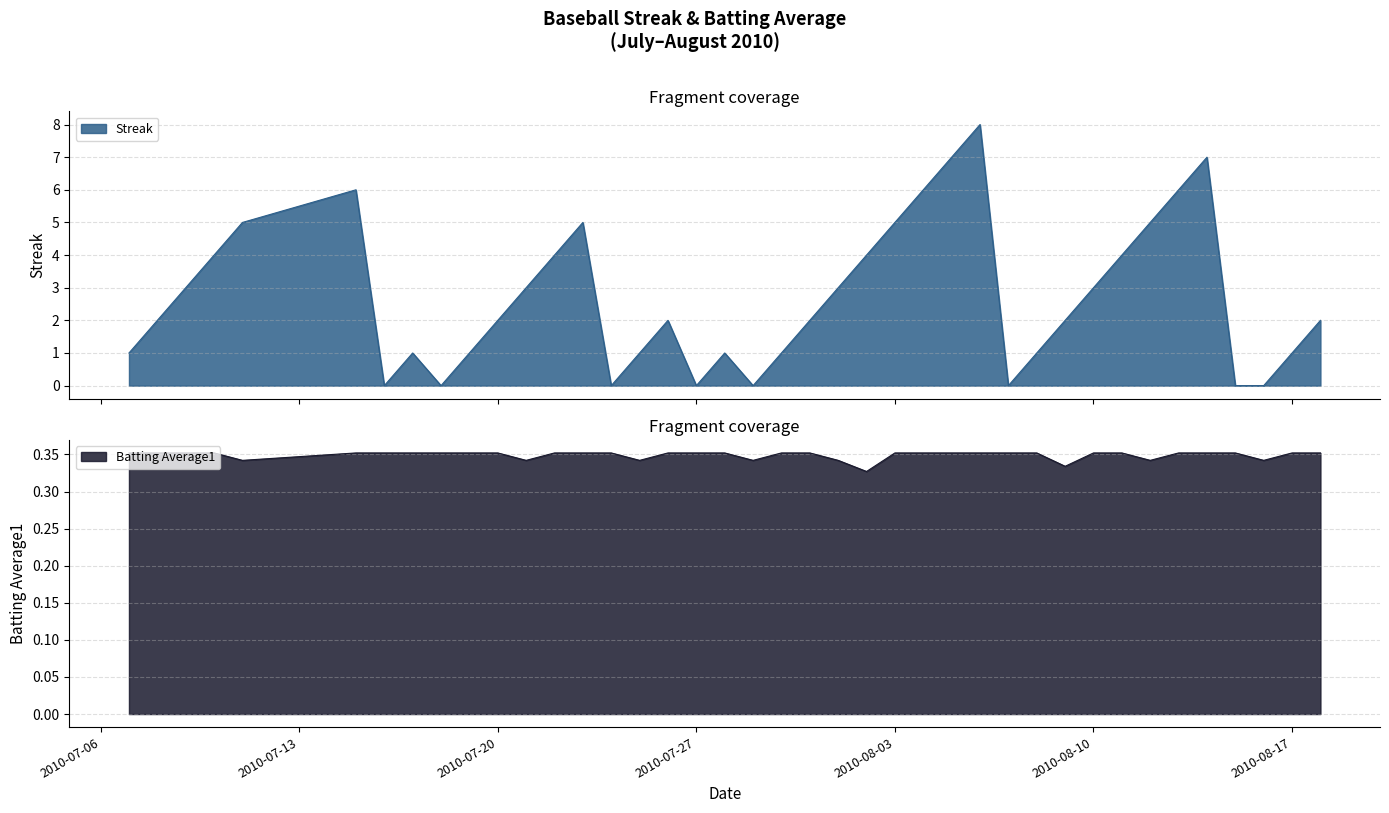

What are all the series names shown in the legend?

Streak, Batting Average1